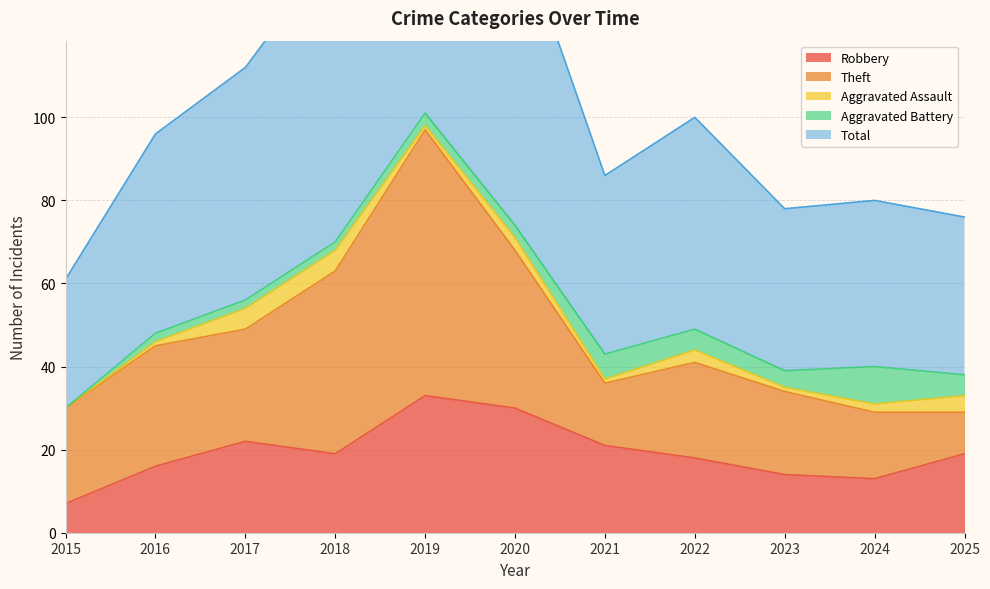

Count the number of data series in this chart.

5